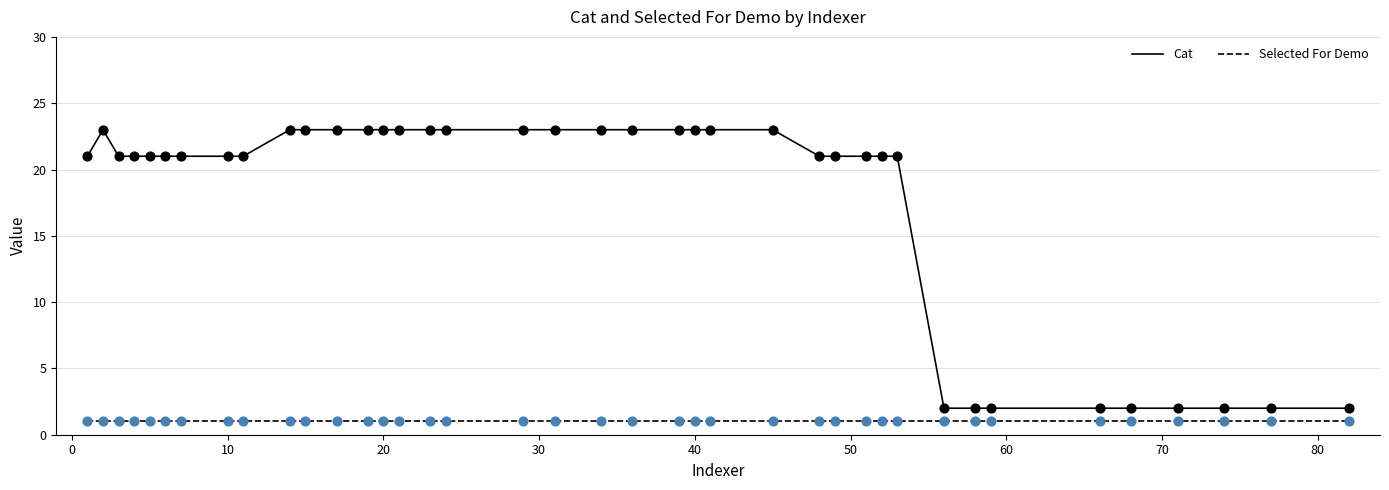

Which series has the largest total across all categories?

Cat